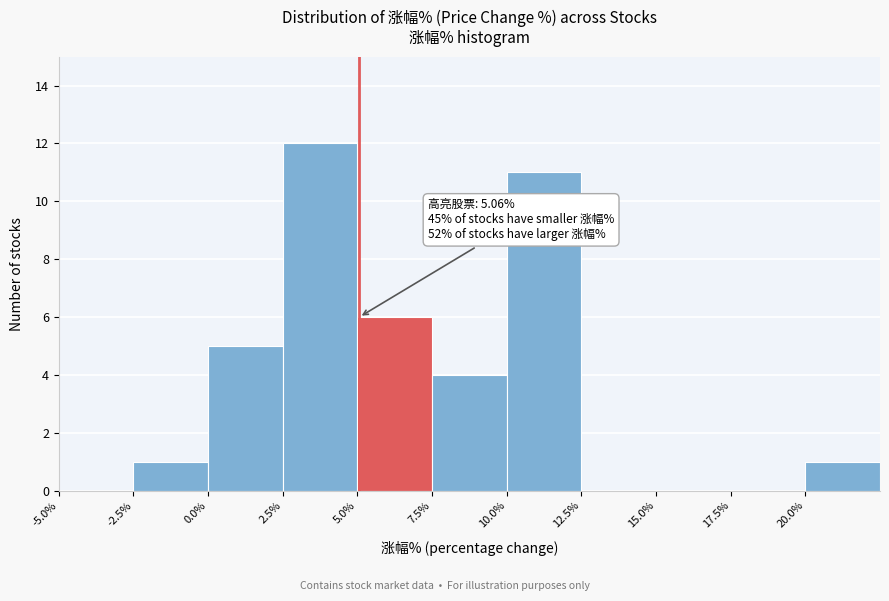

Which range on the x-axis has the tallest bar?

2.5 to 5.0